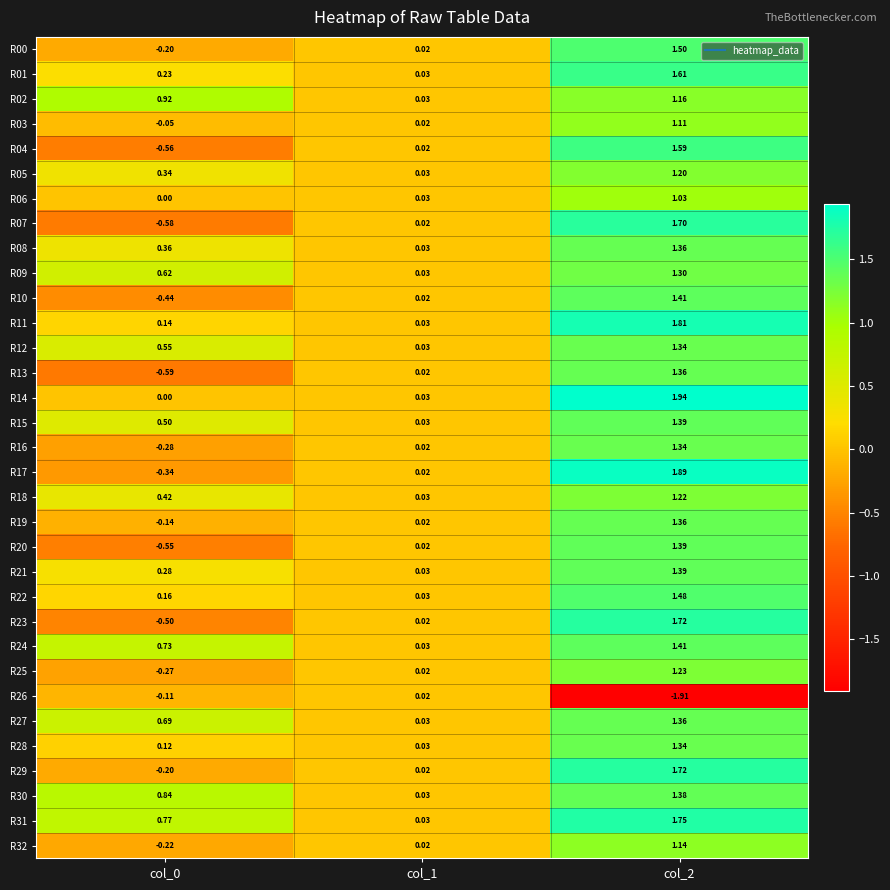

Is the value of R08 at col_1 greater than the value of R19 at col_0?

Yes